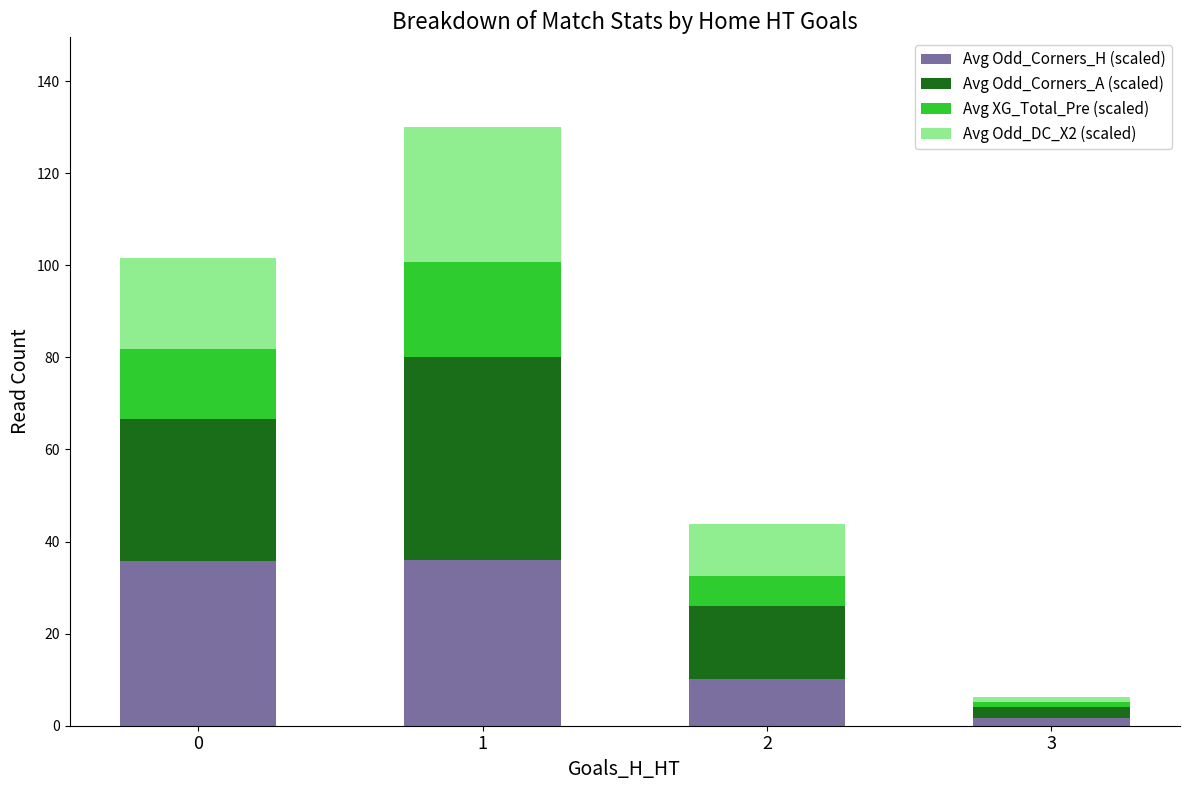

How many data points in Avg Odd_Corners_H (scaled) are less than 35?

2